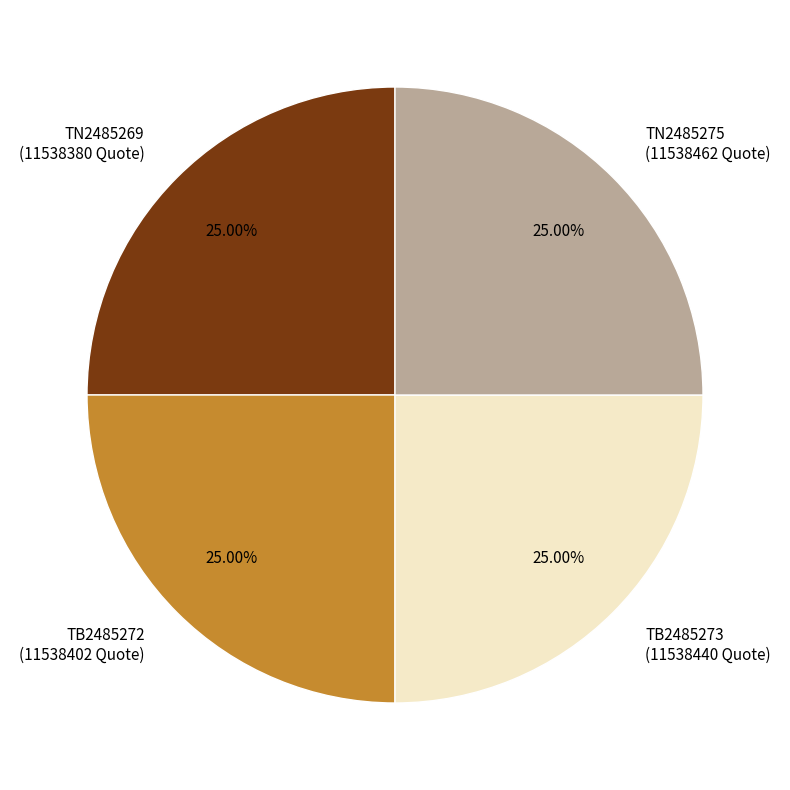

What percentage is NOT represented by TN2485269?

75.0%